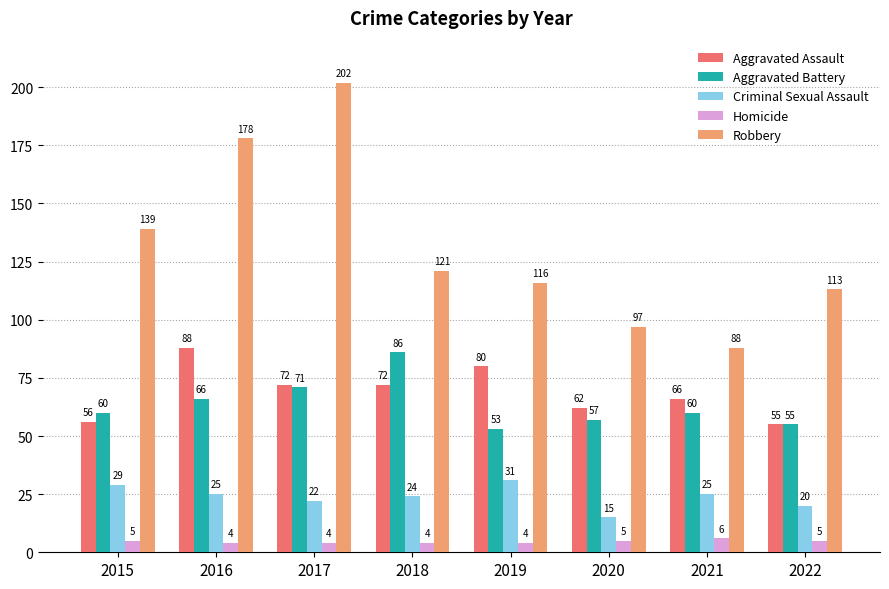

Where is Aggravated Battery nearest to the value 69?

2017